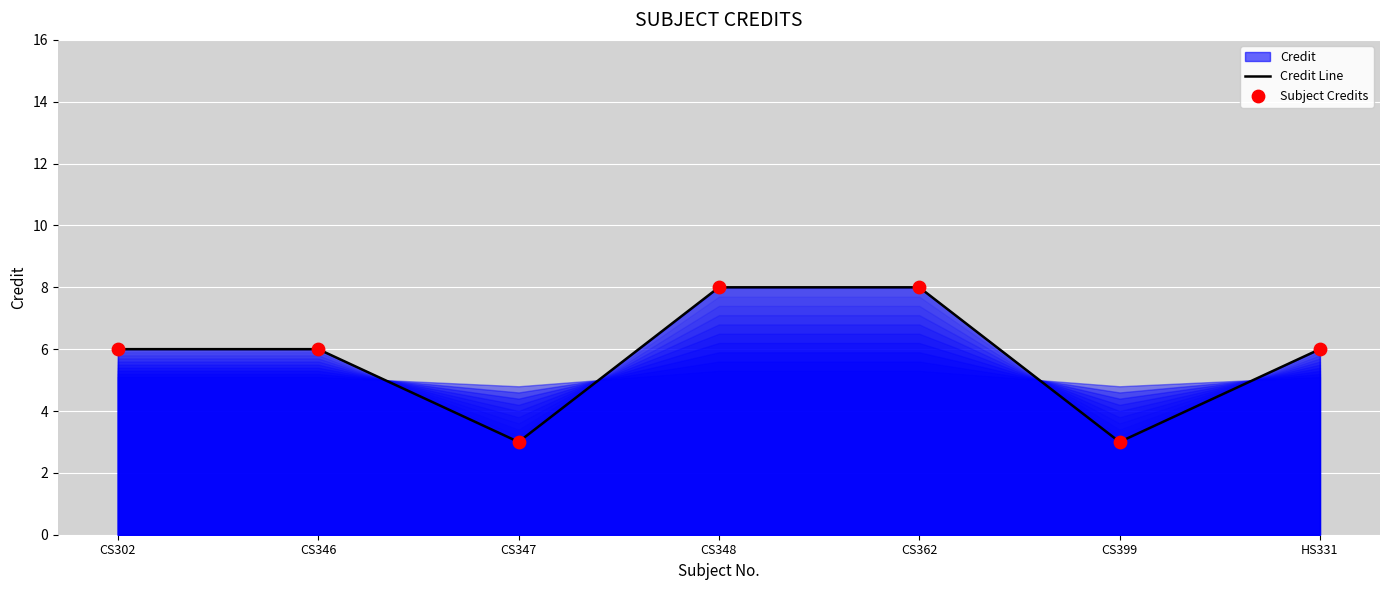

Which series has the largest total across all categories?

Credit Line